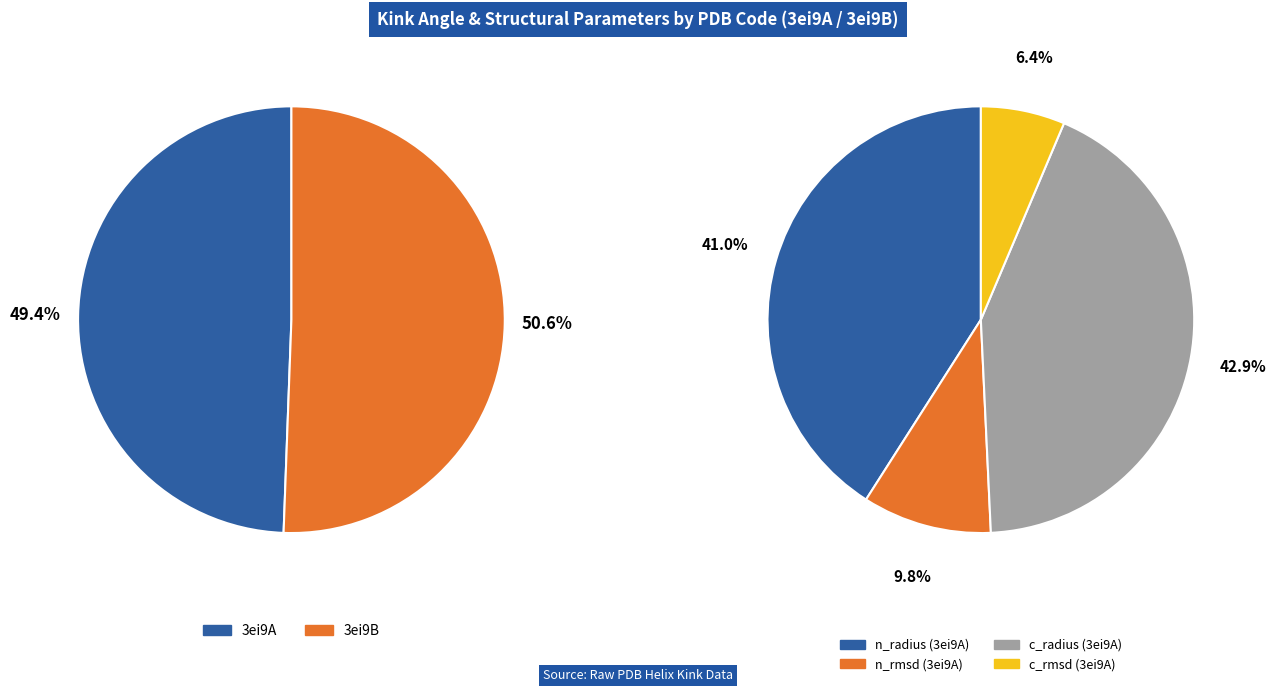

What percentage is the 3ei9A slice, to the nearest percent?

49%